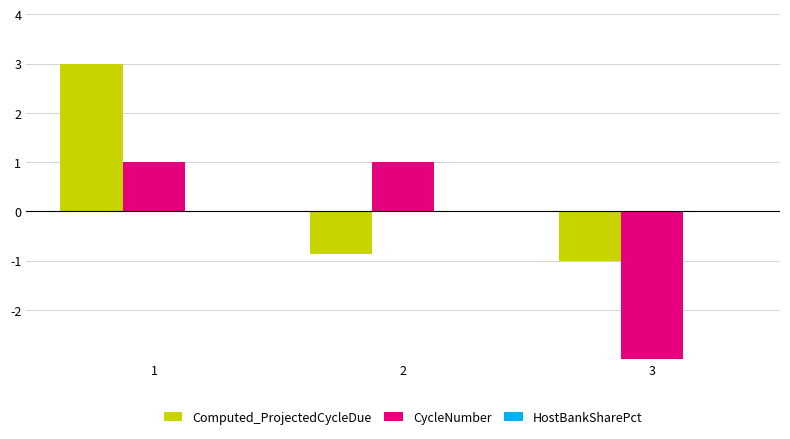

What is the difference between the highest and lowest values at 1?

2.0